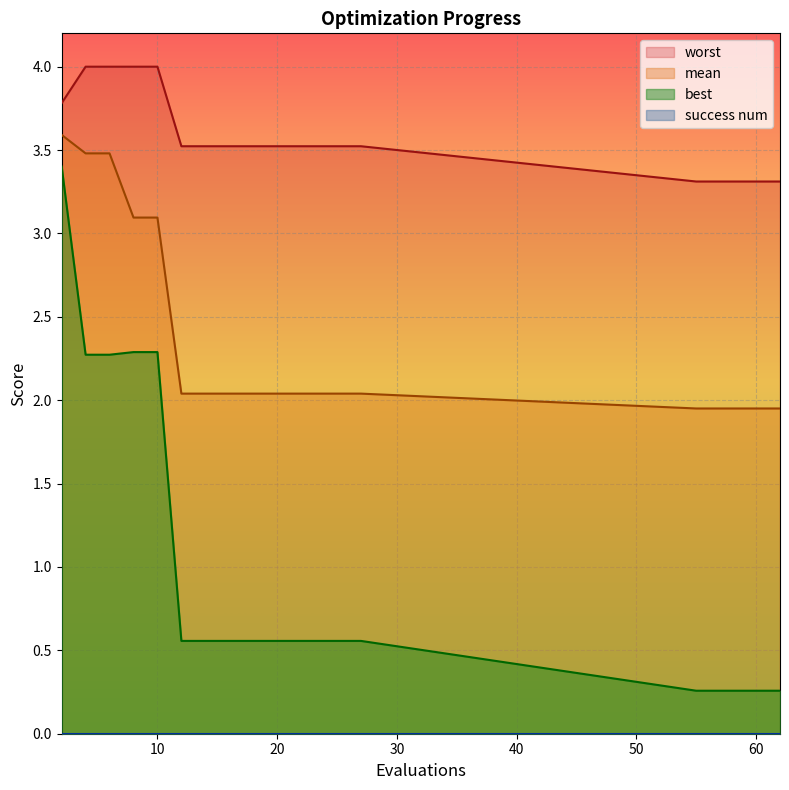

Does the chart display data point markers on the line(s)?

No